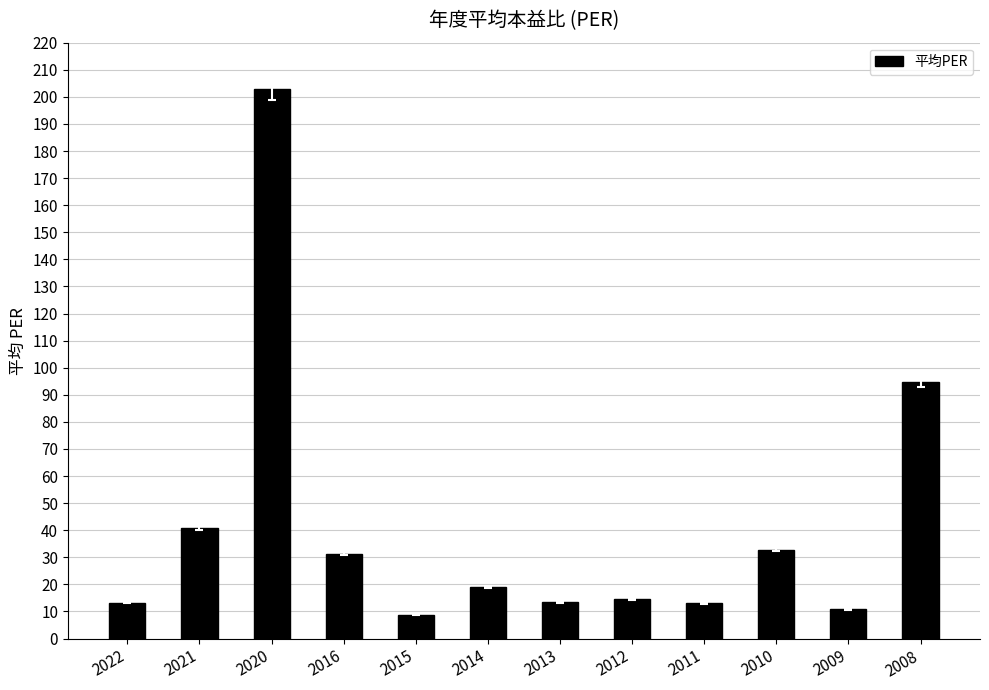

True or false: the data shows 13.3 at 2022.

True